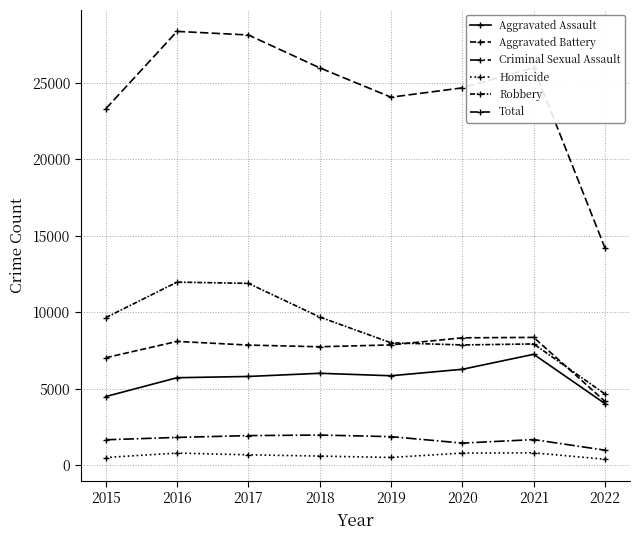

Where is the first local minimum for Homicide?

2019